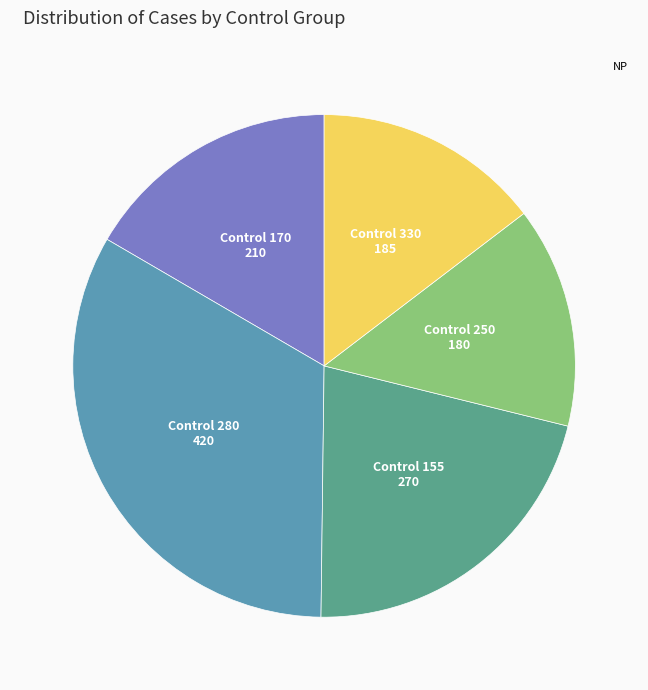

Is there any slice that represents more than half of the pie?

No